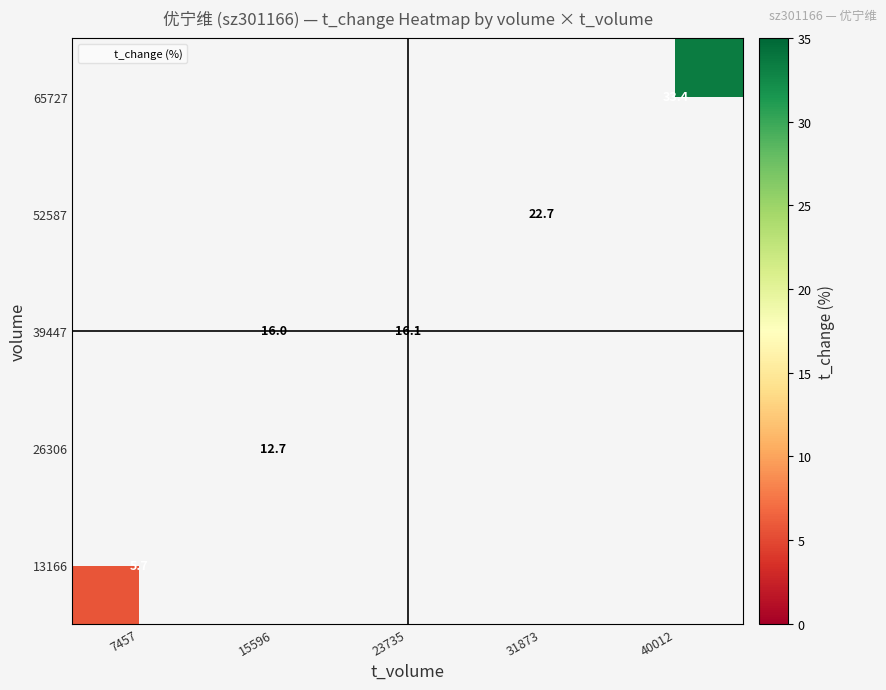

List the series in order of their overall mean, highest first.

13166, 26306, 39447, 52587, 65727